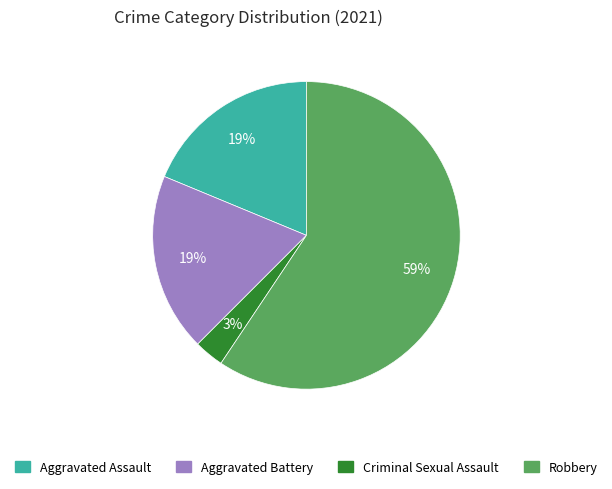

Does any single category account for the majority?

Yes